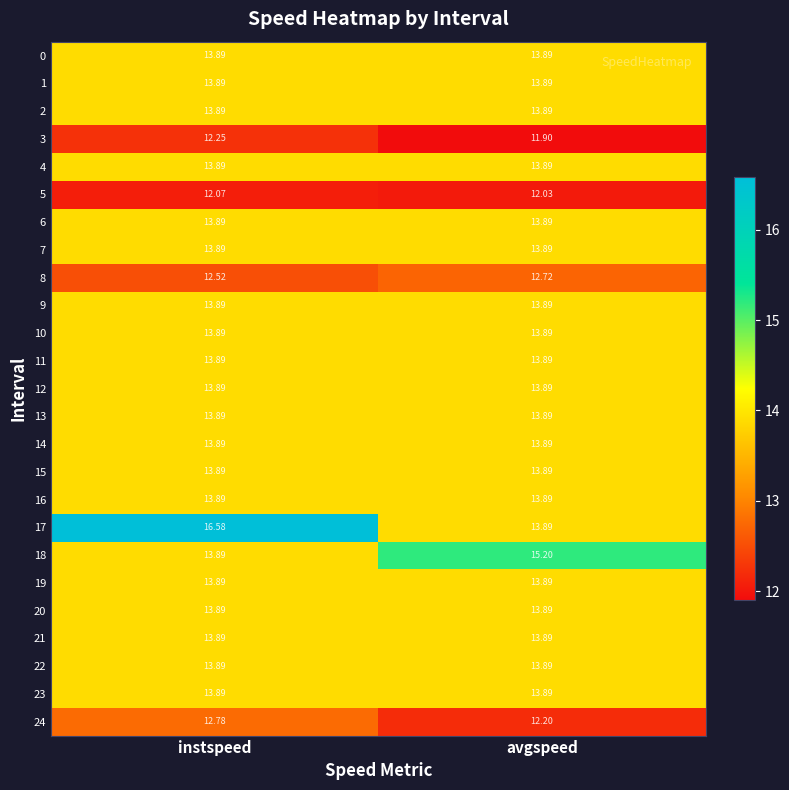

At which category is the sum across all series the highest?

instspeed